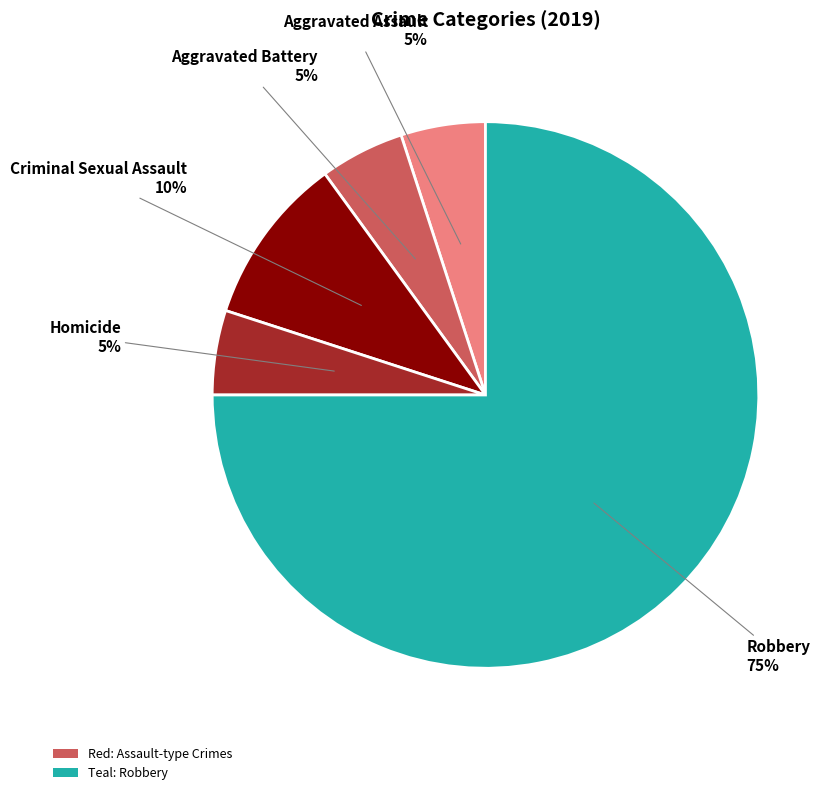

To the nearest percent, what is the average slice percentage?

20%